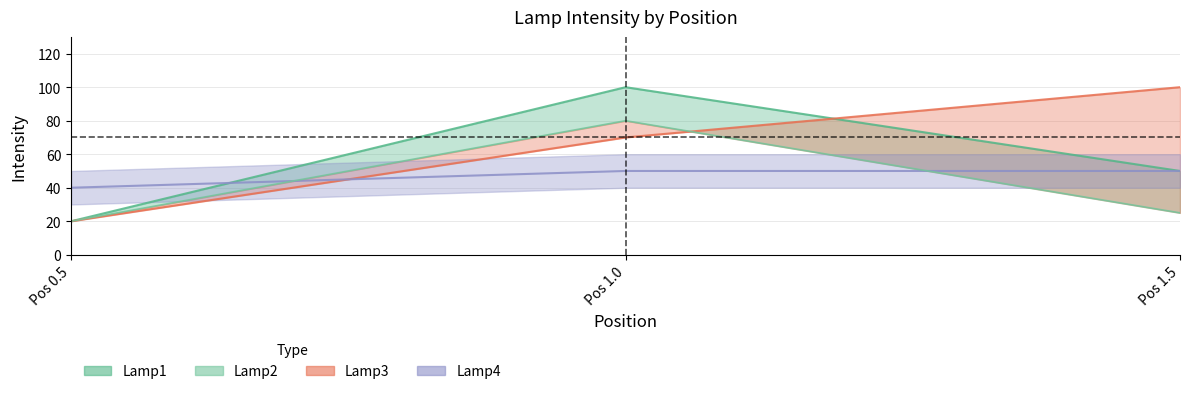

Rank the categories by value from highest to lowest.

Pos 1.0, Pos 1.5, Pos 0.5